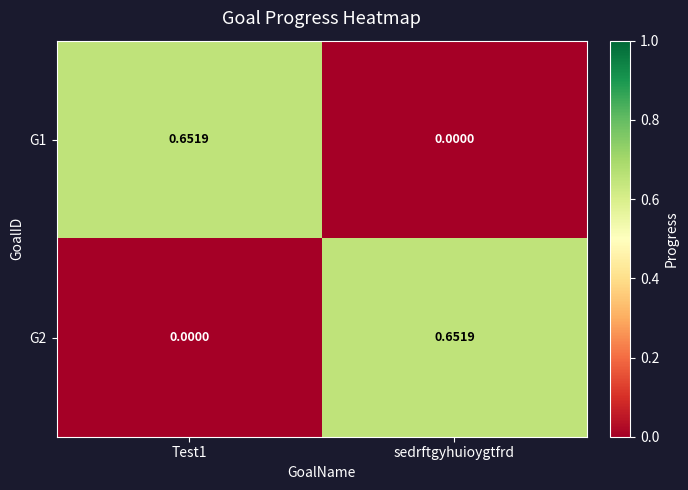

At sedrftgyhuioygtfrd, list the series in order from smallest to largest.

G1, G2